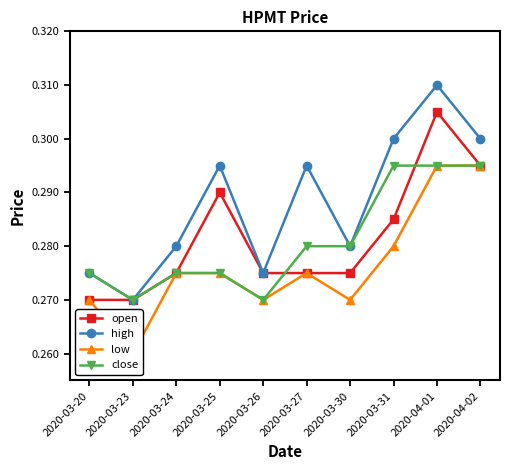

What is the label of the 4th point from the right?

2020-03-30